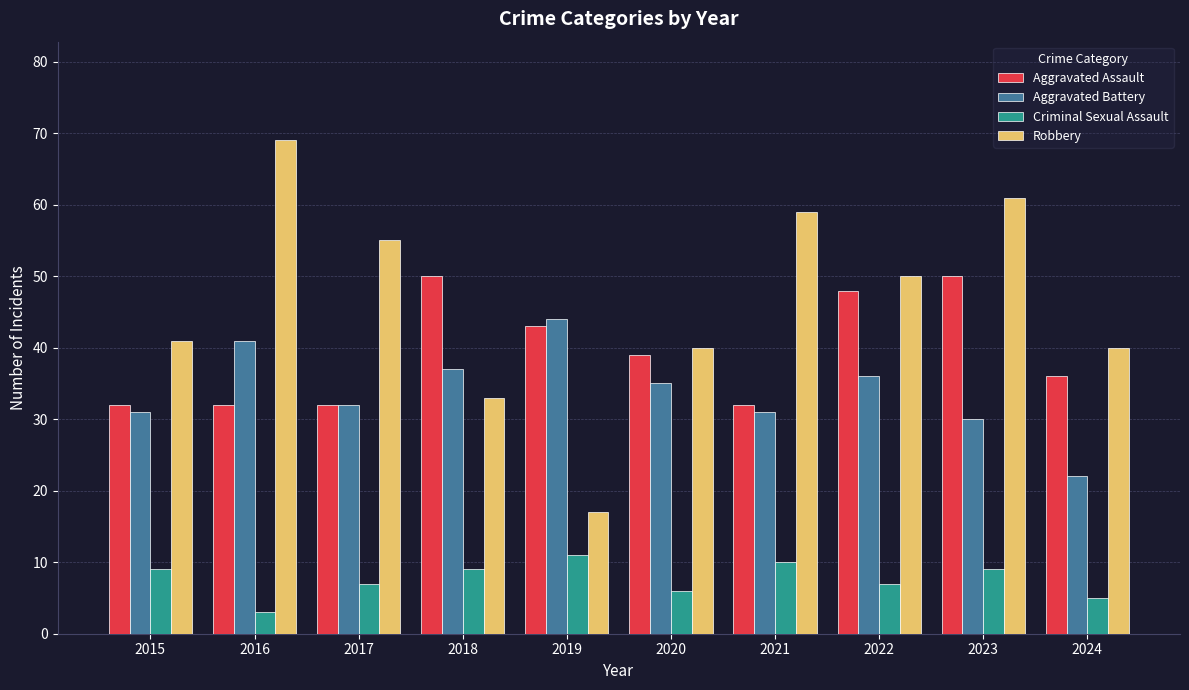

What is the average value of the Criminal Sexual Assault series?

8